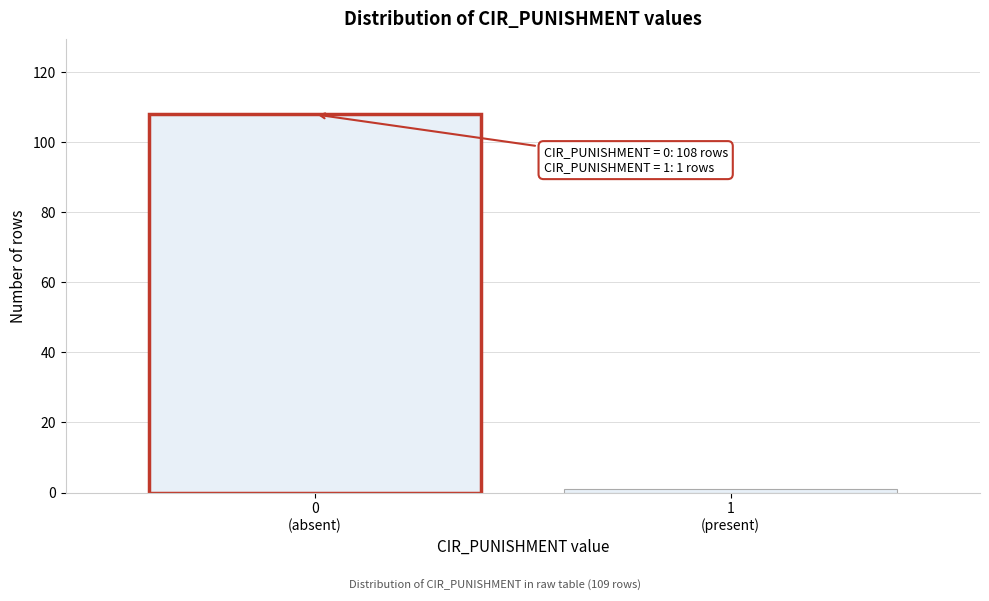

Reading left to right, extract all data points from this chart.

108	1